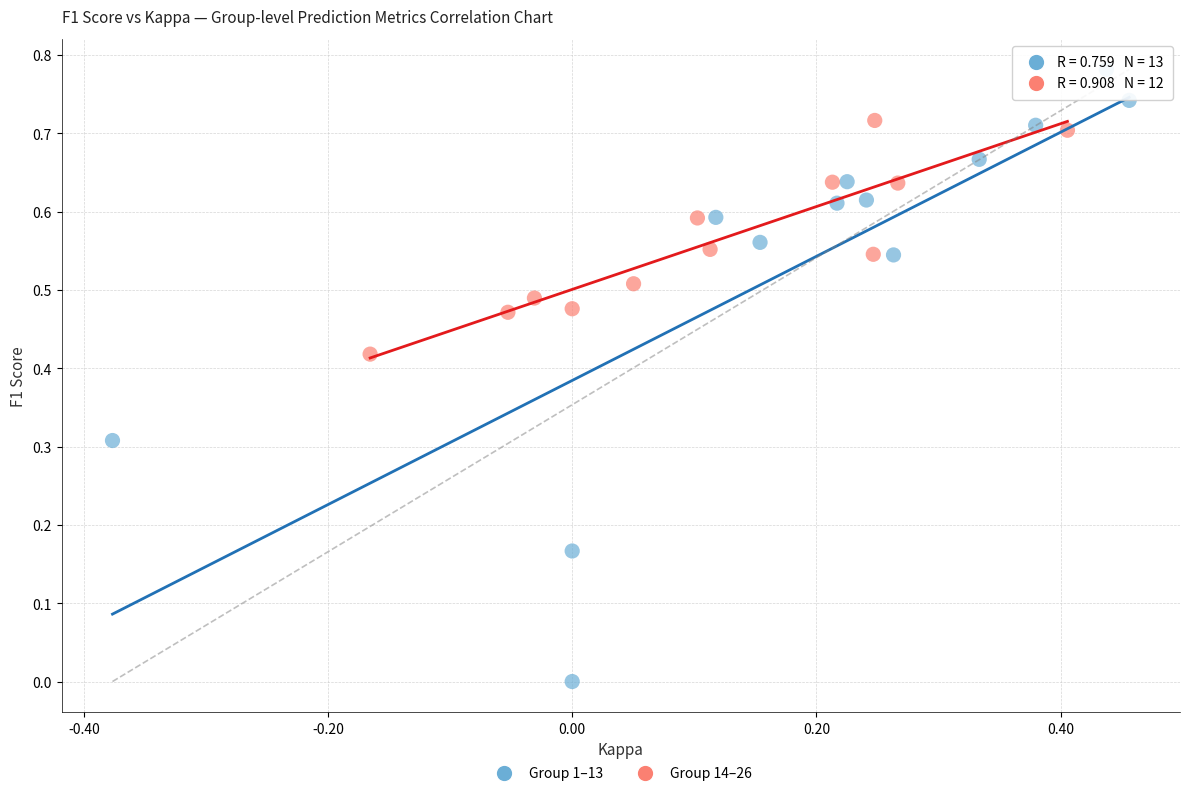

Which series reaches the minimum Y coordinate?

Group 1–13